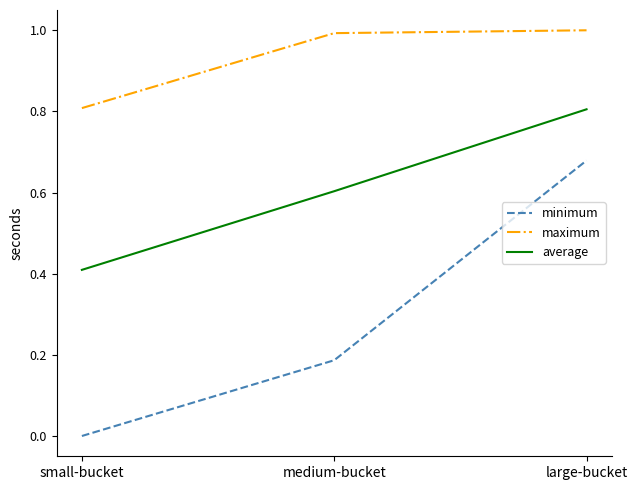

Does the chart display data point markers on the line(s)?

No